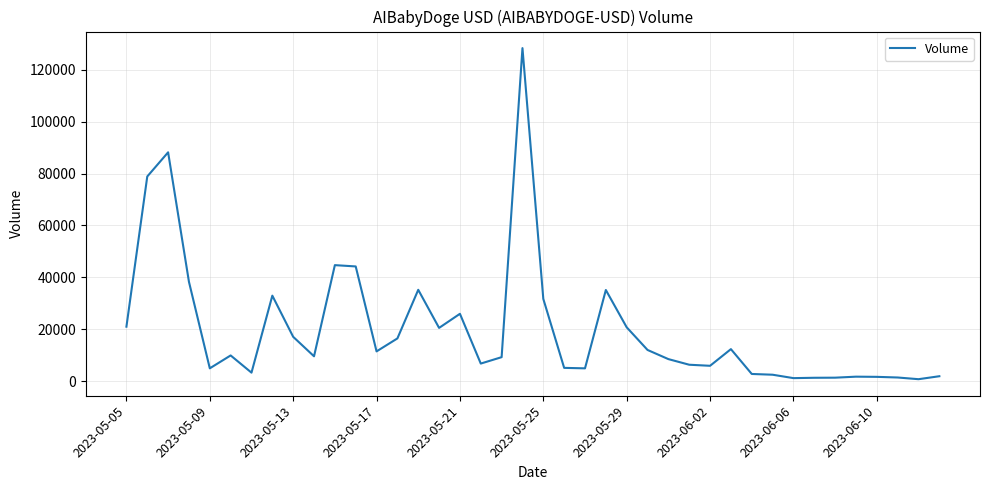

What is the difference between the maximum and minimum values?

127406